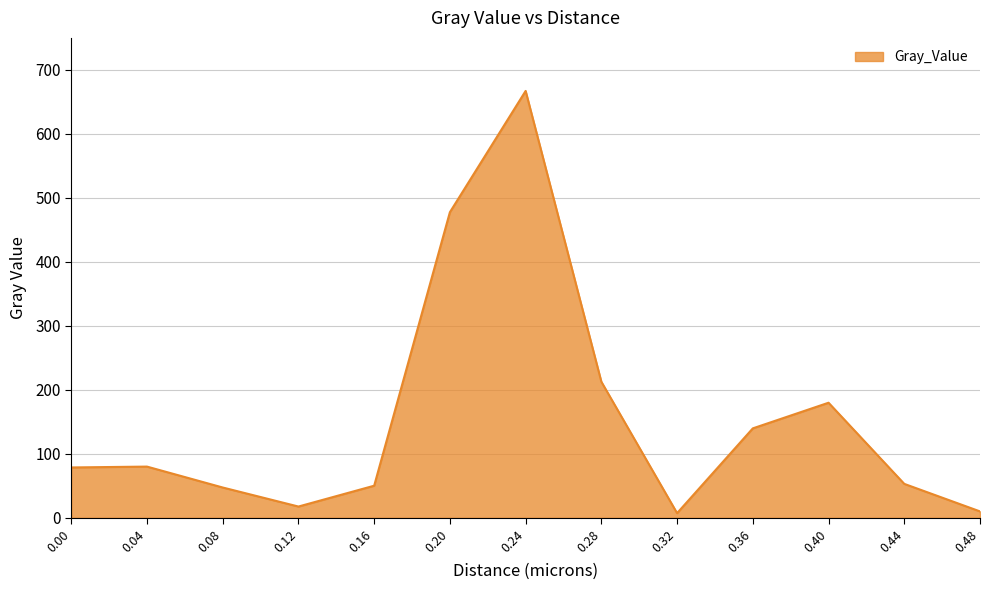

How many values are below 78?

6